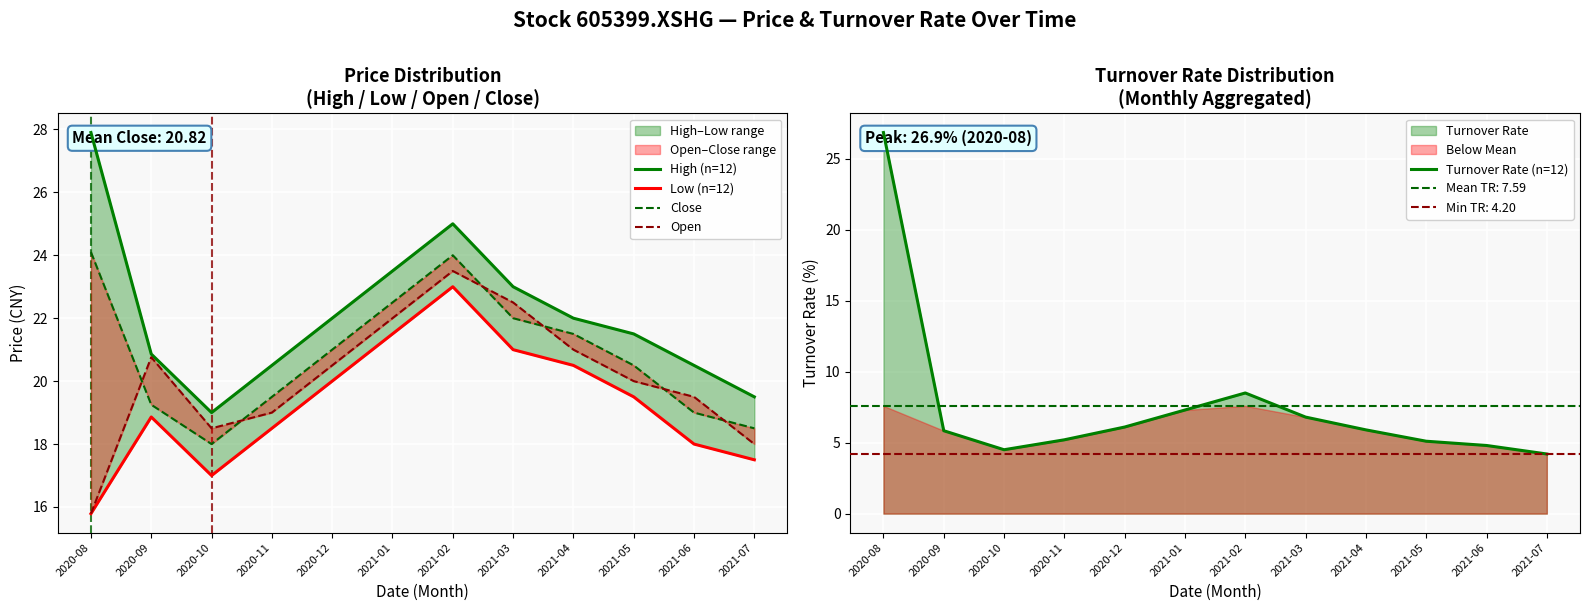

What is the difference between the highest and lowest values at 2020-11?

15.3